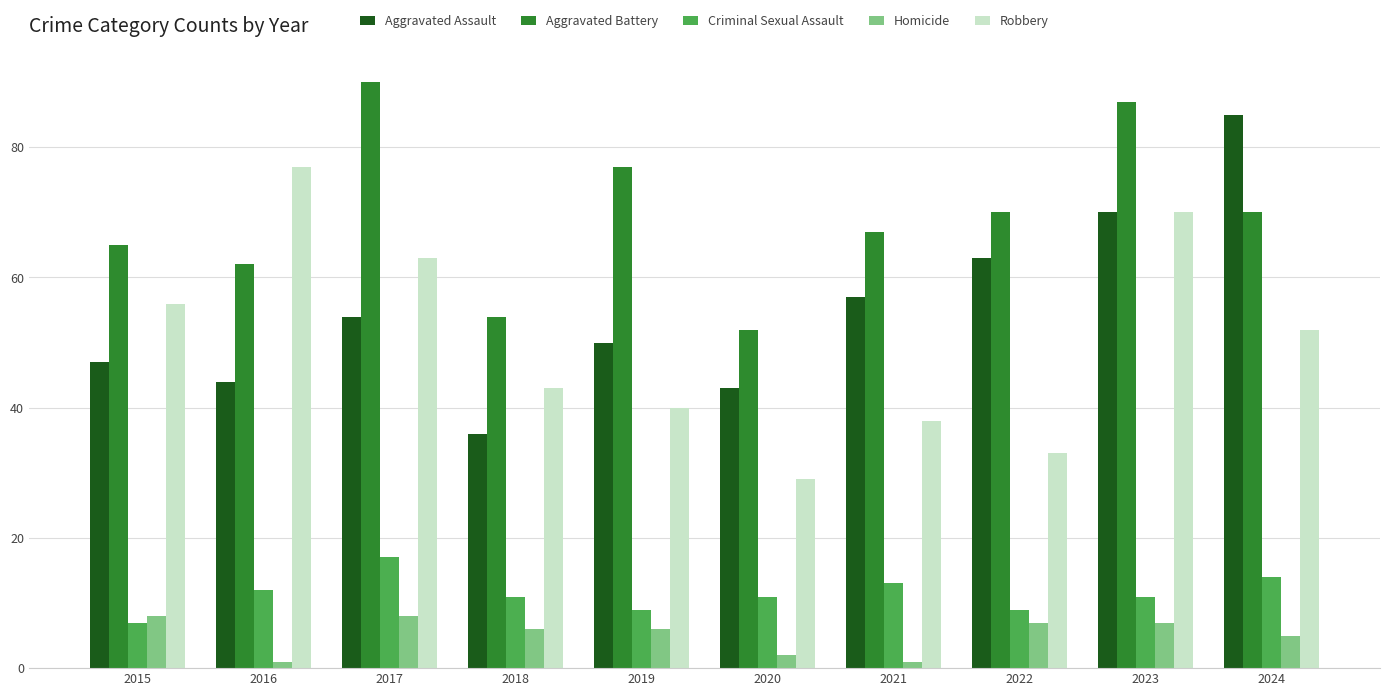

What is the approximate value of Criminal Sexual Assault at 2019, to the nearest 5?

10